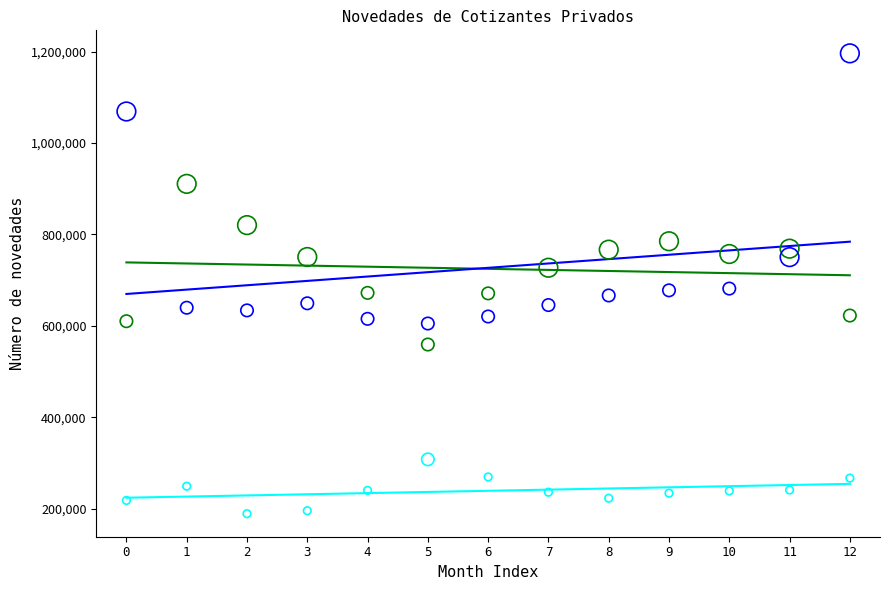

What are all the series names shown in the legend?

Ingresos, Retiros, Suspensiones temporales